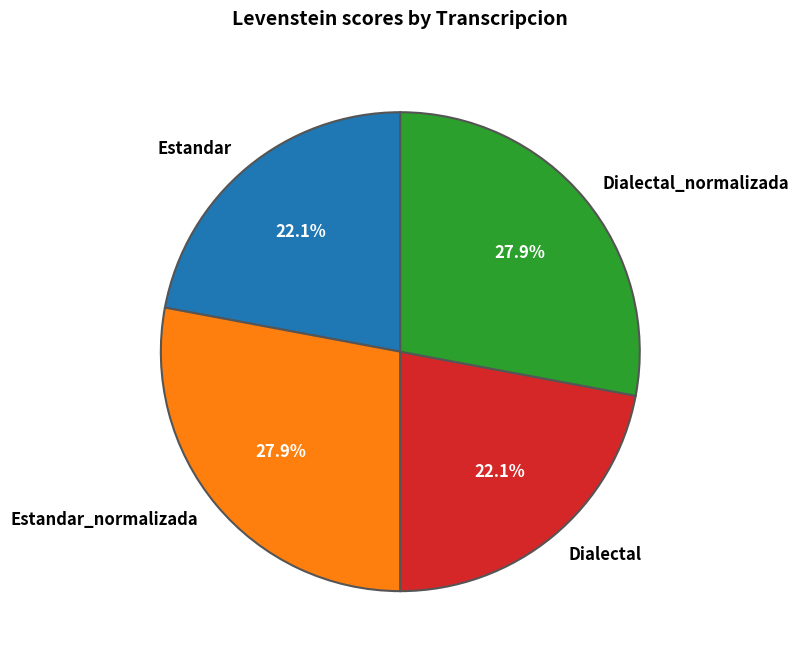

What is the ratio of the value at Estandar to the value at Dialectal_normalizada?

0.8